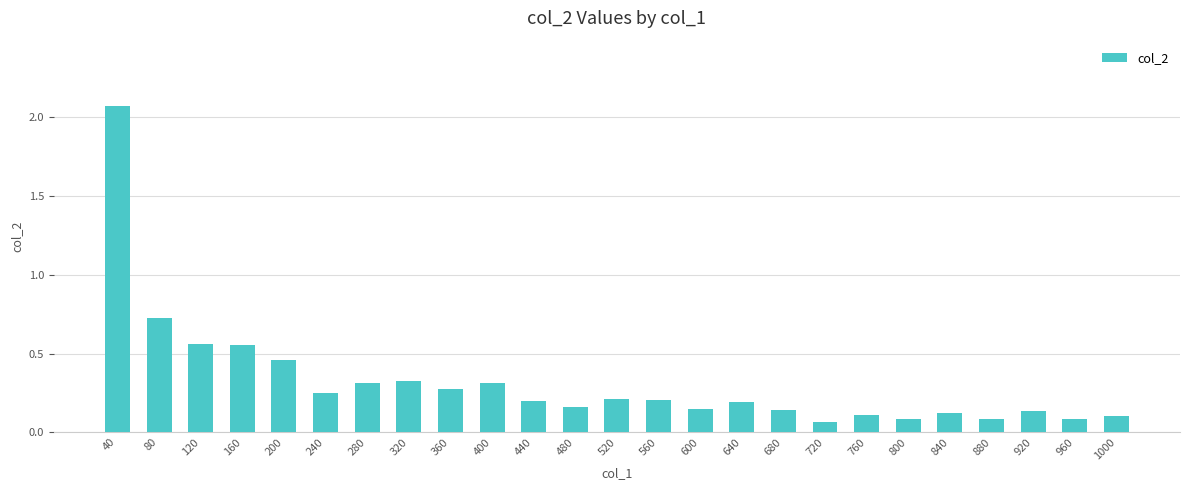

The chart shows a value of 0.1 at 1000. True or false?

True